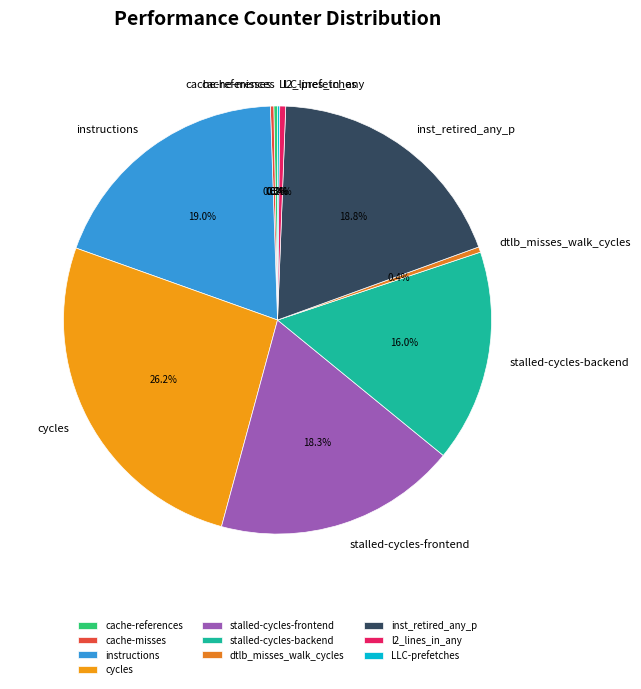

Which category has the biggest portion of the pie?

cycles